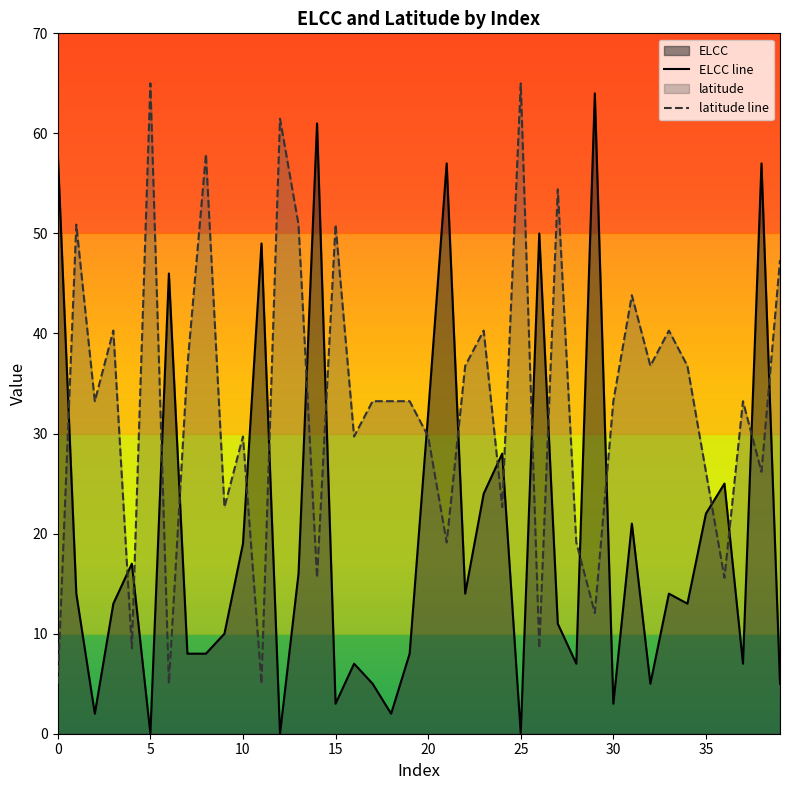

What is the maximum value shown in the chart?

65.0